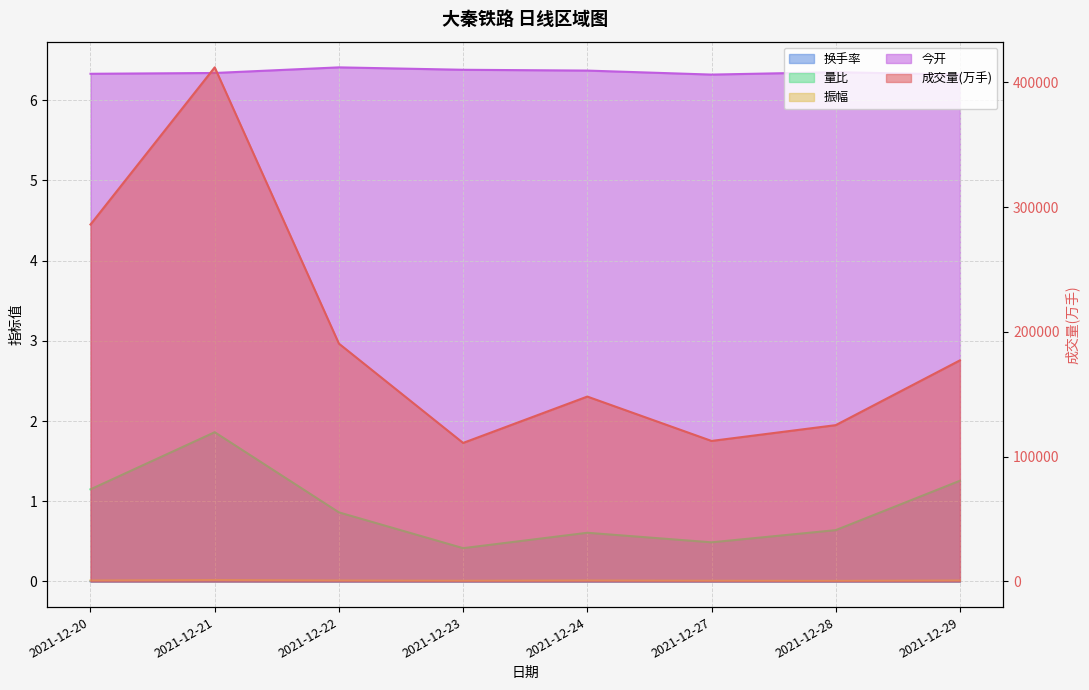

True or false: 换手率 and 成交量(万手) cross at least once.

False